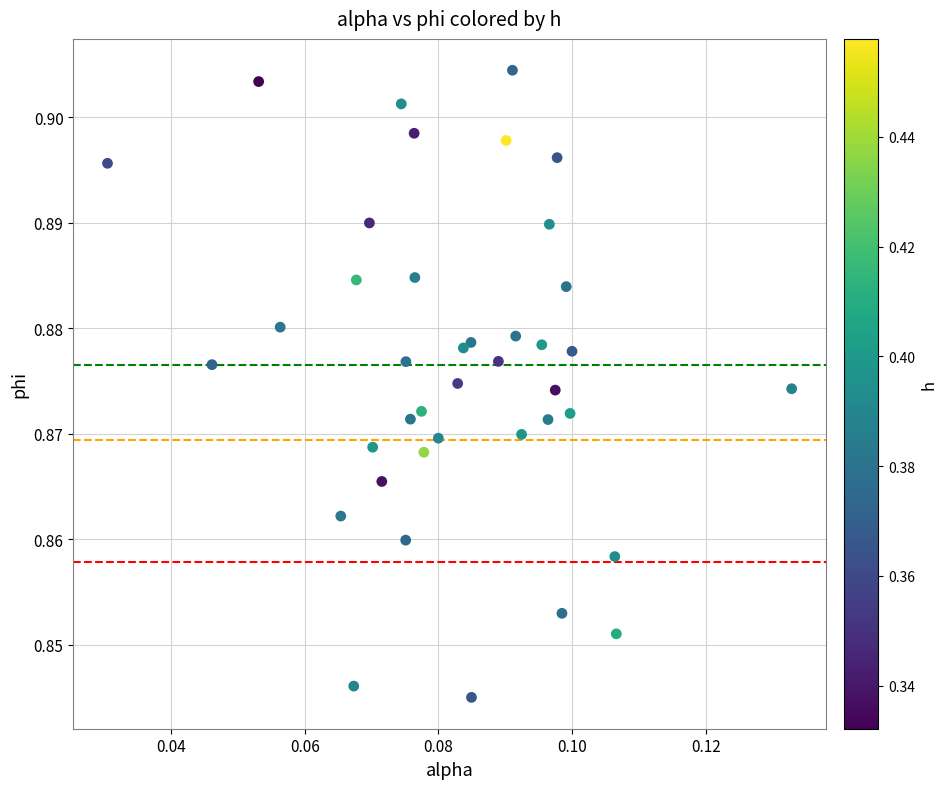

Count the number of points in this scatter plot.

40